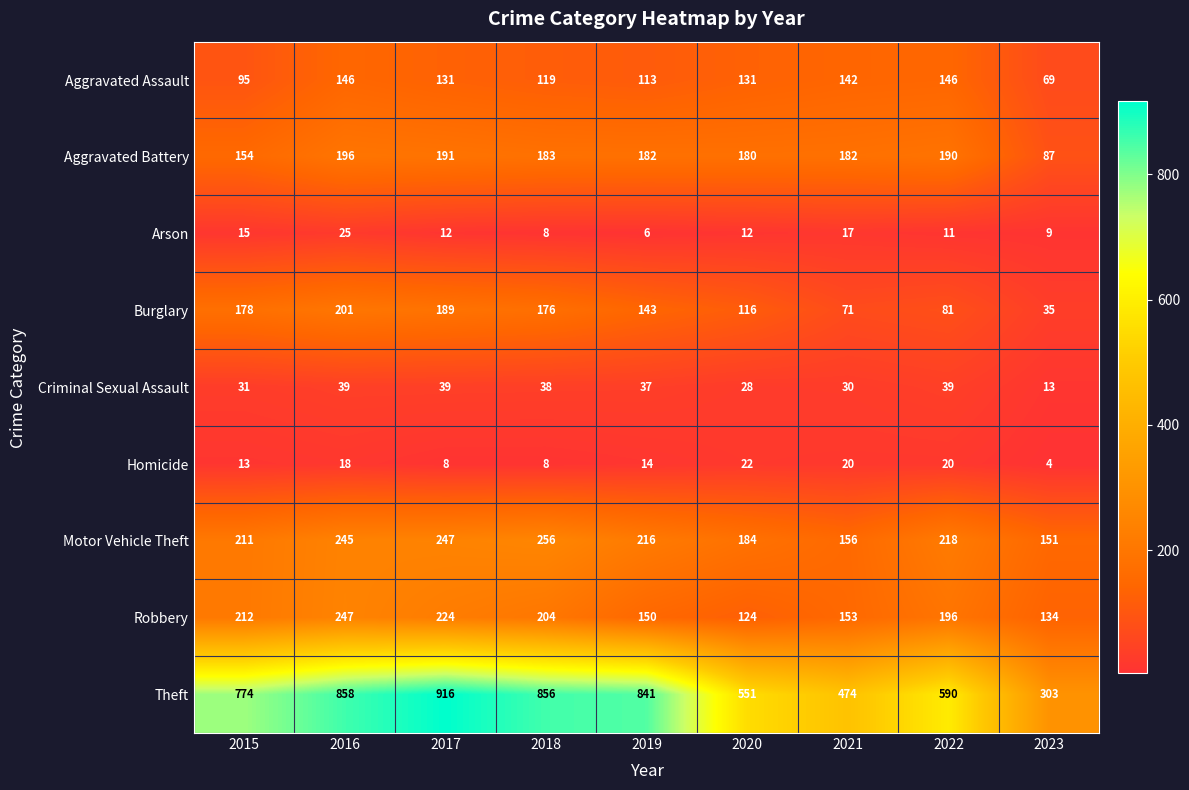

Which series has the largest total across all categories?

Theft